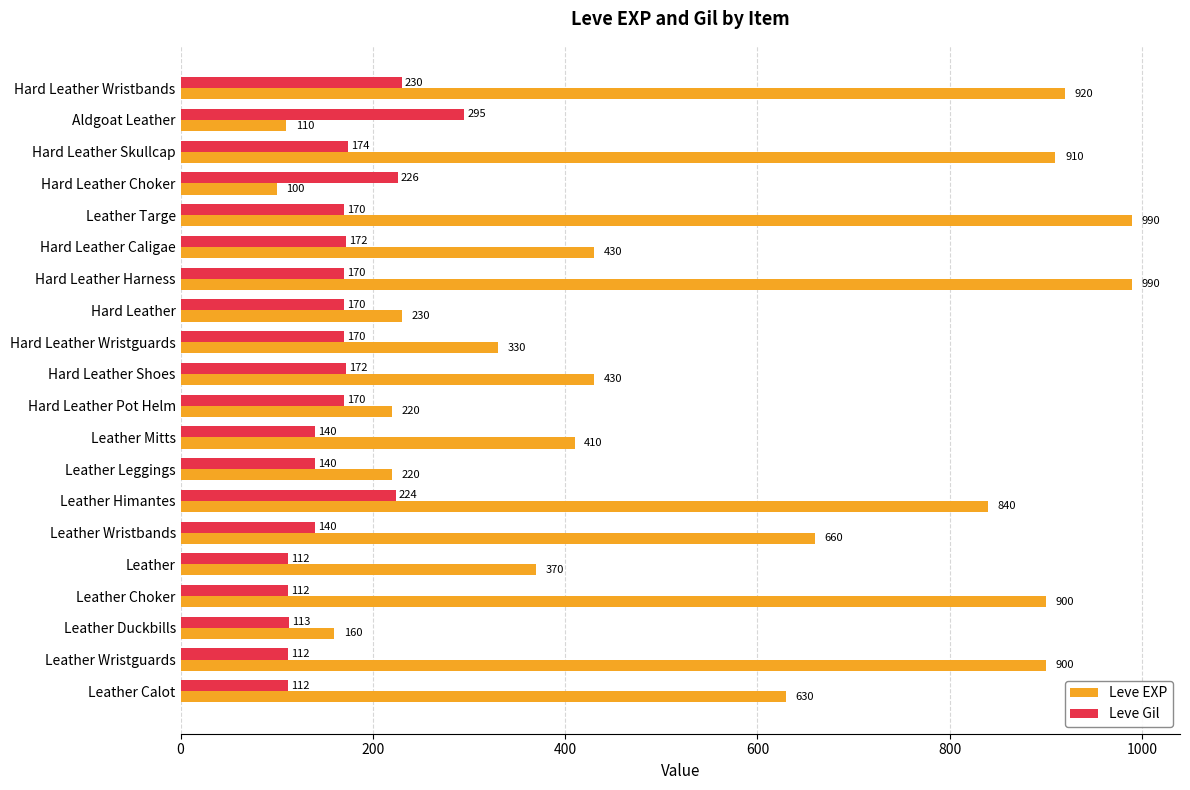

True or false: Leve Gil has a value of 170 at Hard Leather Pot Helm.

True